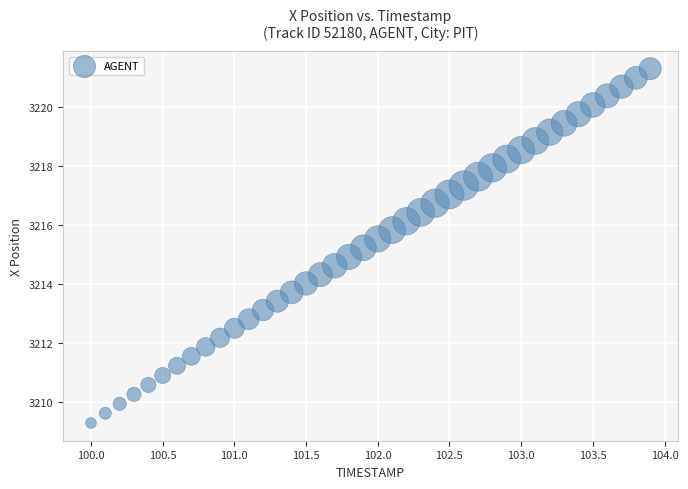

What is the range of Y values (max minus min)?

12.0